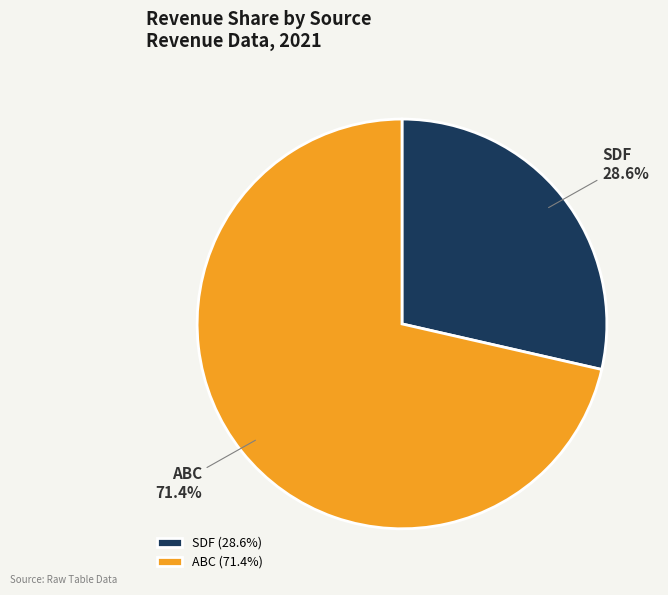

Is it true that ABC is 71% of the pie?

True